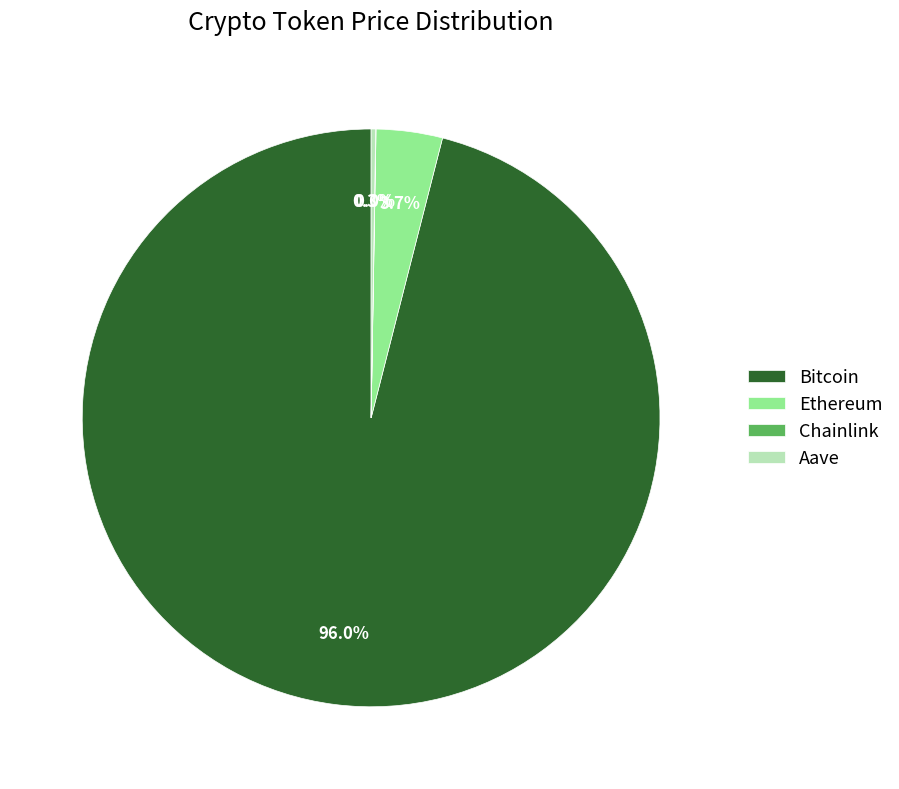

Do Ethereum and Bitcoin together represent more than half of the pie?

Yes